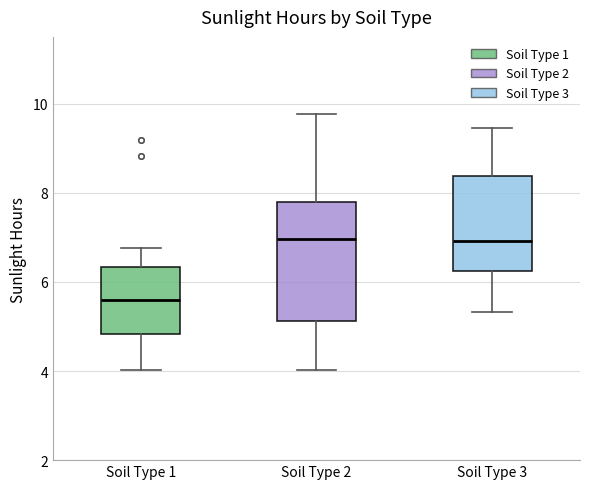

Reading left to right, transcribe this box plot: for each box, give where its median line is, the range the box spans, and where its two whiskers end, as read against the y-axis. The values are not printed on the chart, so give them approximately, as read against the axis.

Soil Type 1: median 5.6, box 4.8 to 6.4, whiskers 4.0 to 6.8
Soil Type 2: median 7.0, box 5.2 to 7.8, whiskers 4.0 to 9.8
Soil Type 3: median 7.0, box 6.2 to 8.4, whiskers 5.4 to 9.4